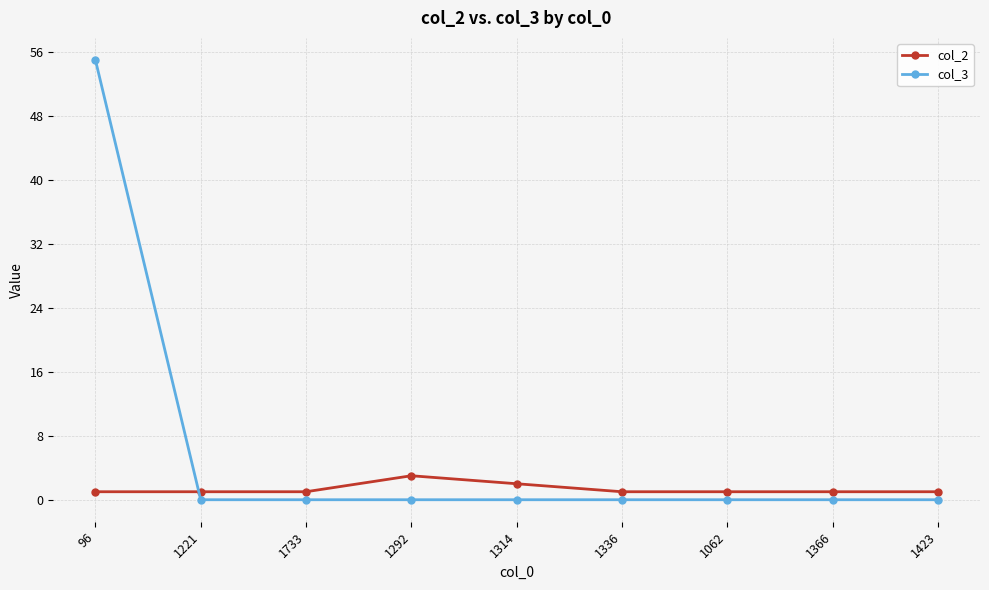

What is the sum of all col_3 values?

55